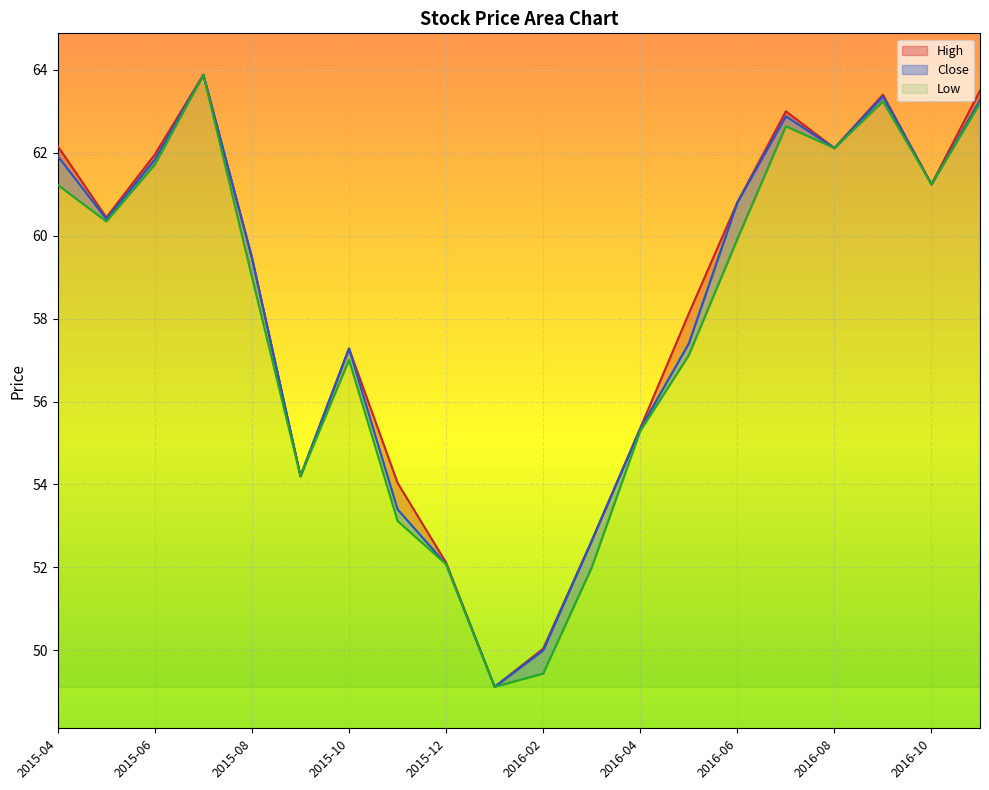

What is the label of the 8th point from the right?

2016-04